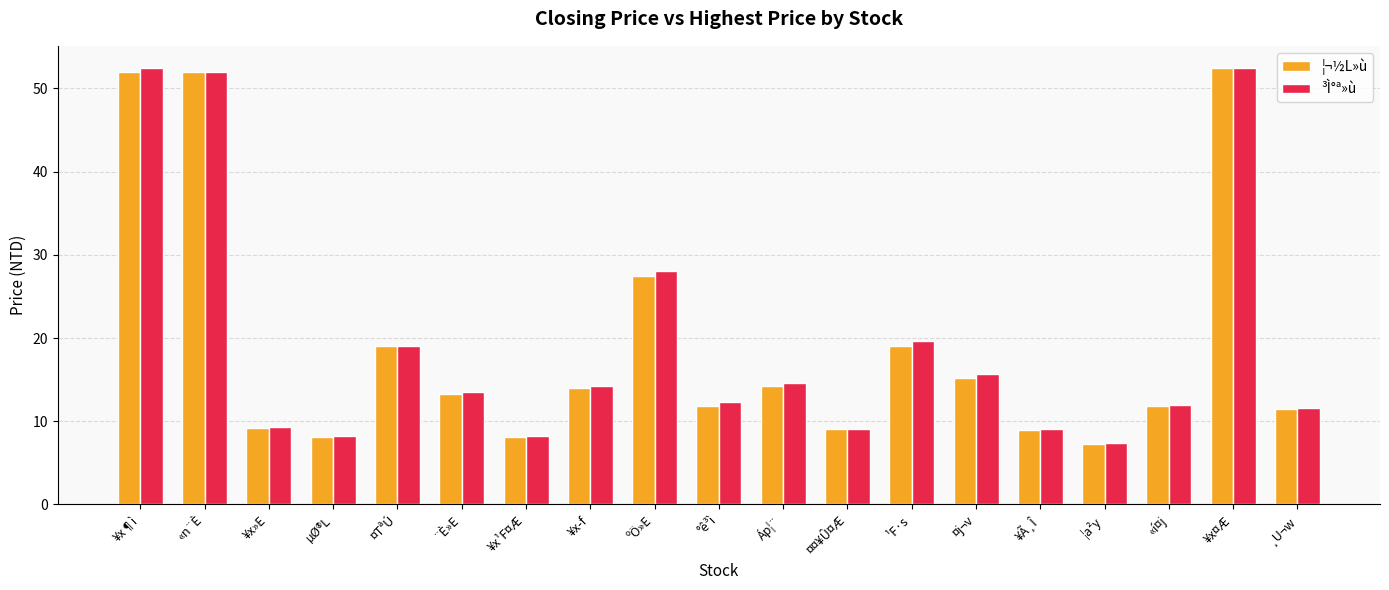

Between ¥x»E and ¥x­f, which series saw the biggest shift?

³Ì°ª»ù